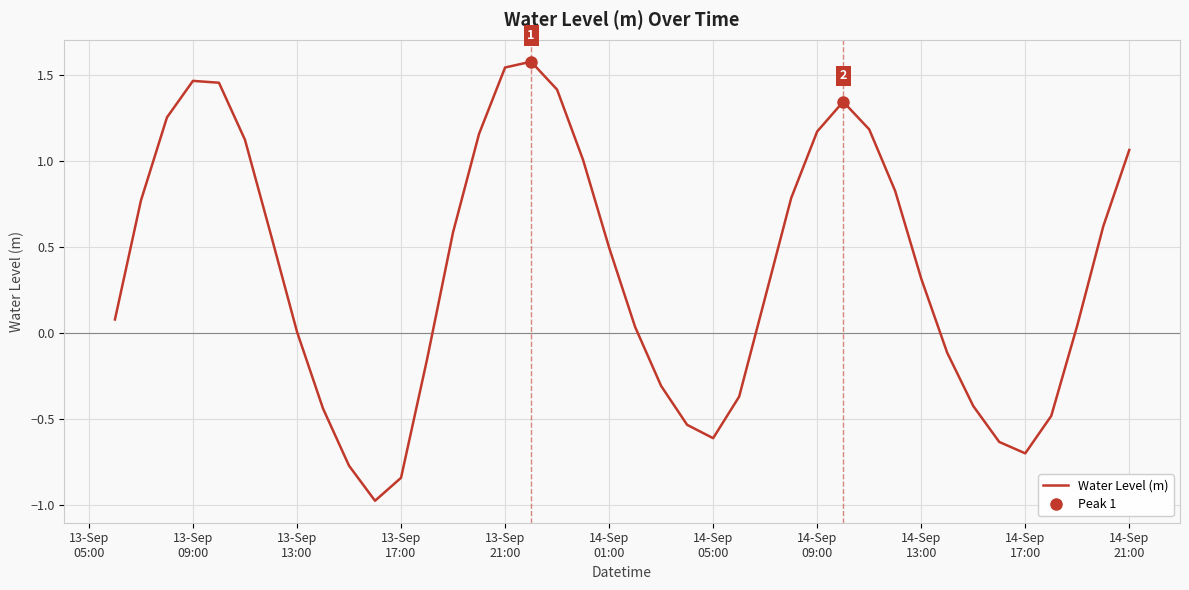

Does the chart display data point markers on the line(s)?

No